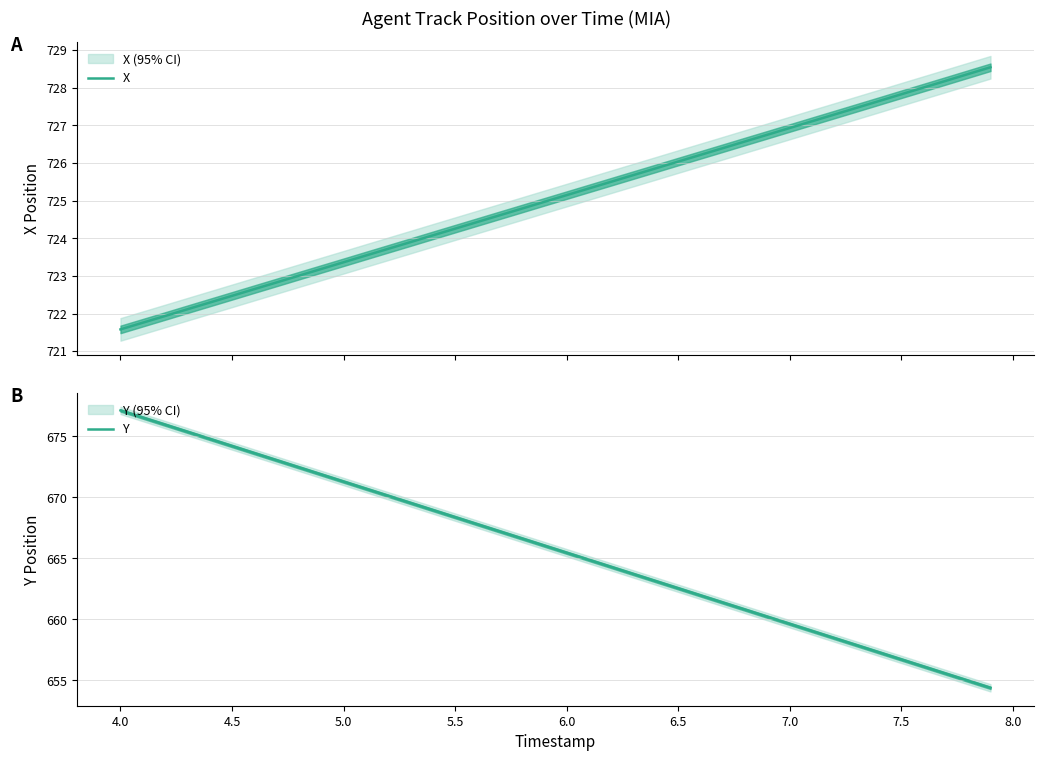

Is it true that Y equals 386.6 at 7.5?

False